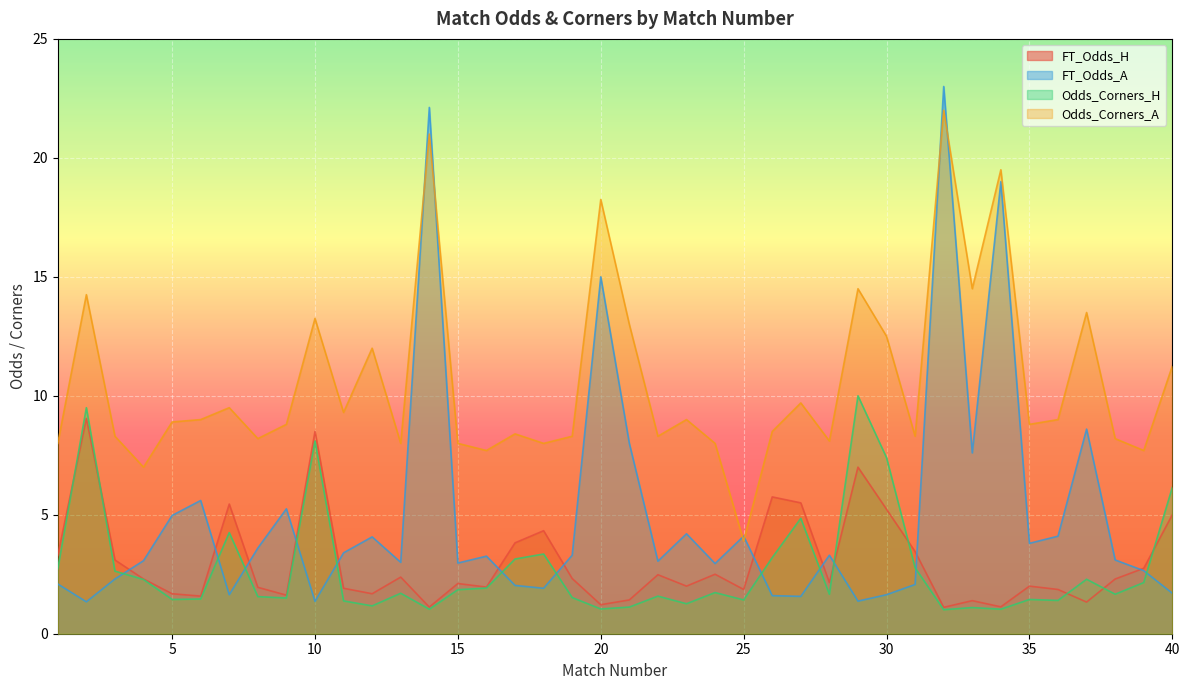

How many values in the FT_Odds_A series are below 3?

16